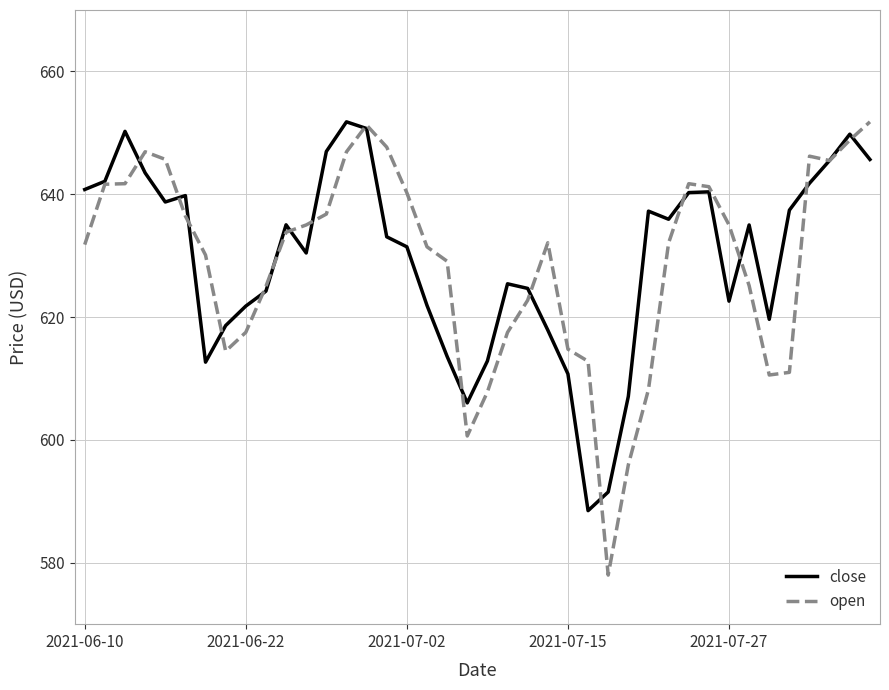

What are all the series names shown in the legend?

close, open